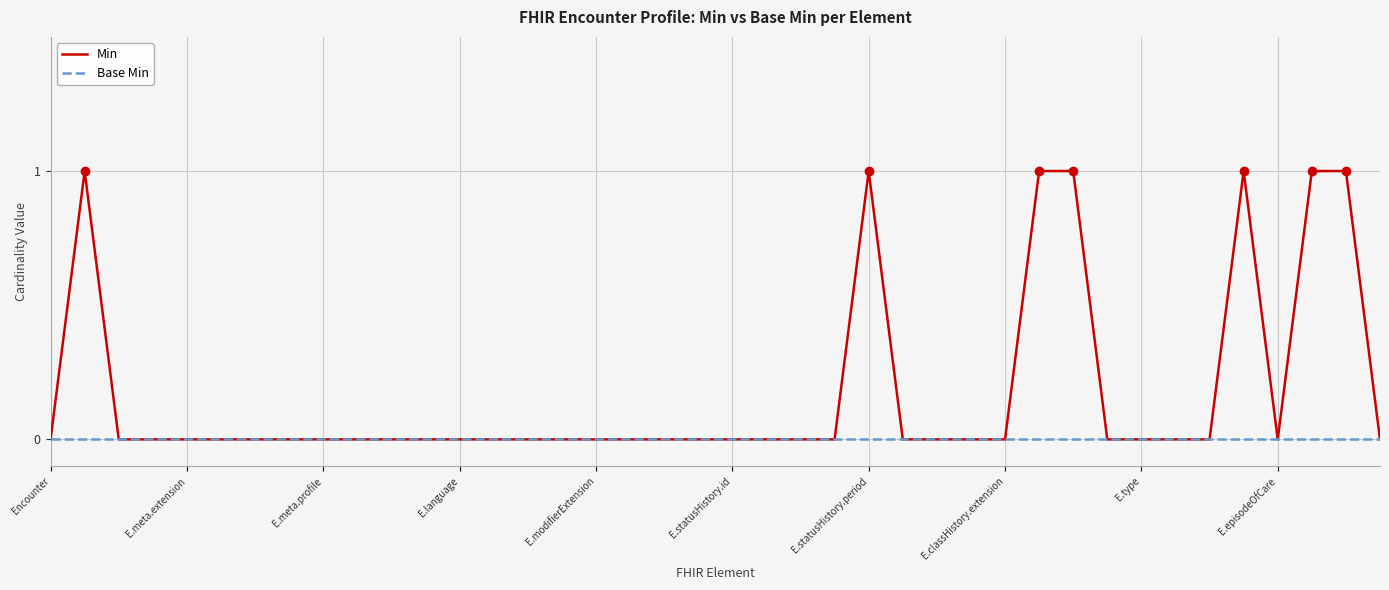

Rank the series by their average value, from lowest to highest.

Base Min, Min